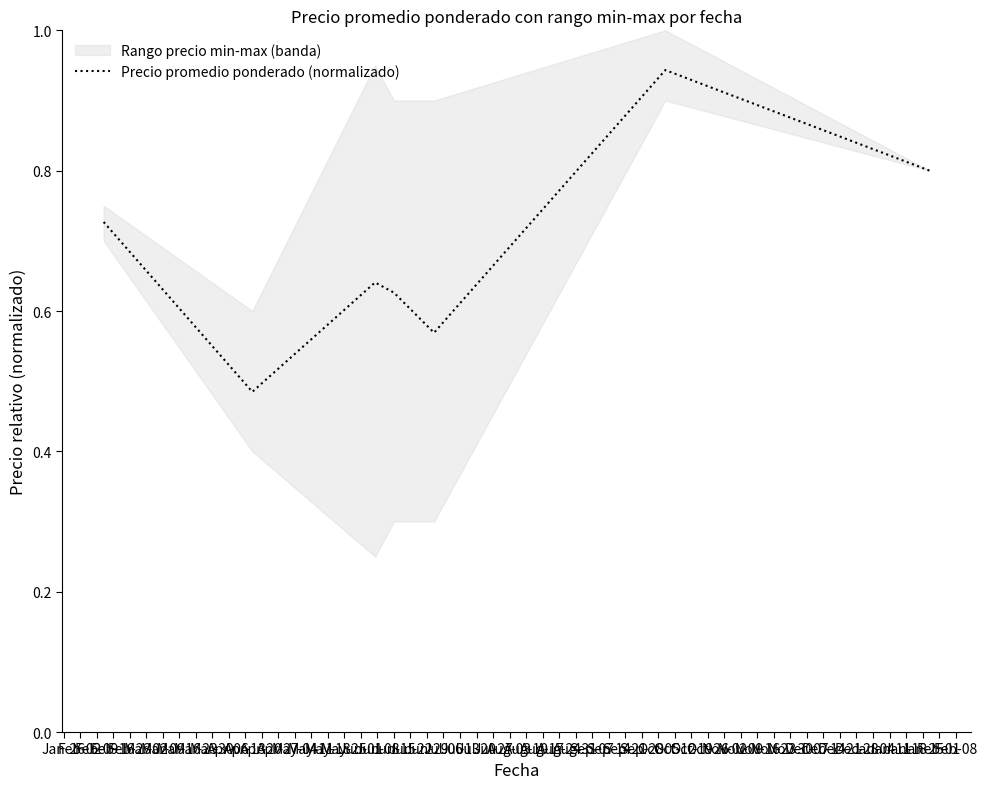

What is the sum of the values at Feb-16 and Mar-09?

1.4